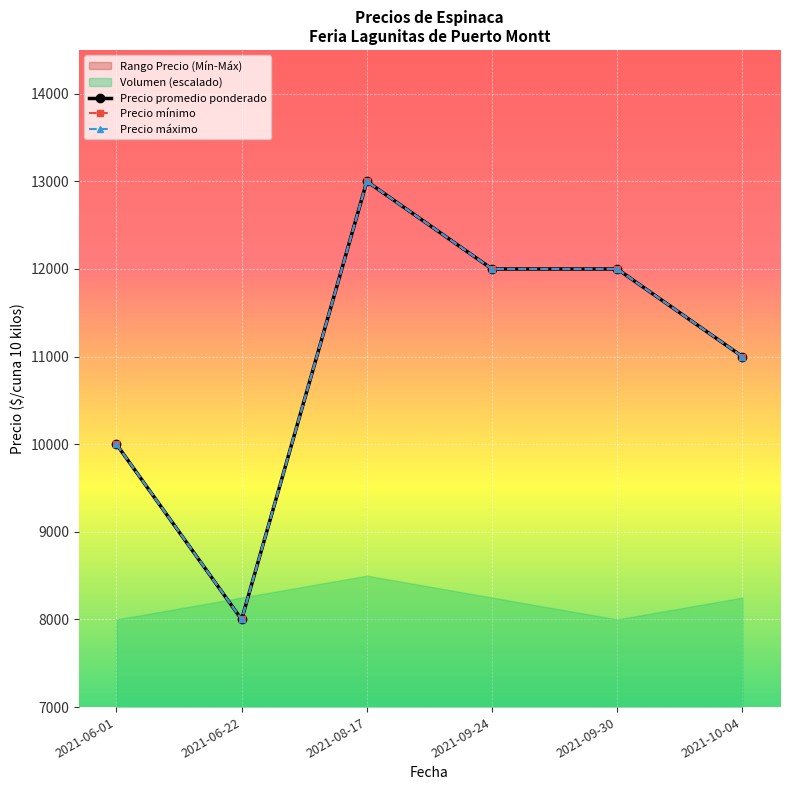

Where does the Precio promedio ponderado series first go above 12000?

2021-08-17